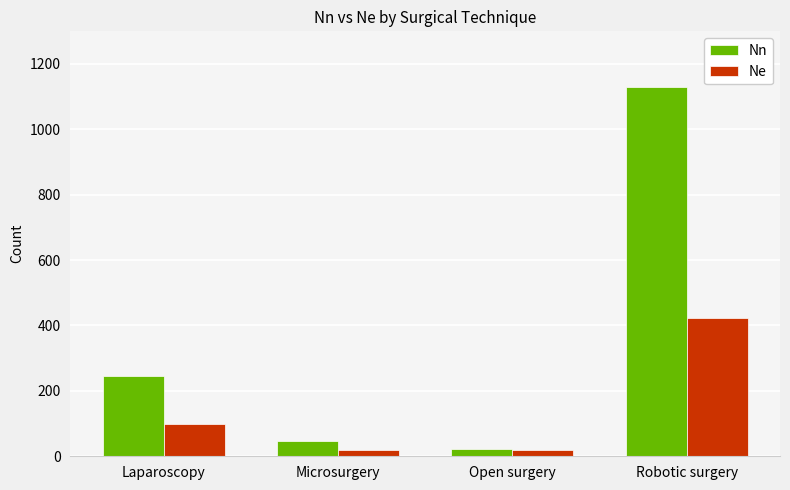

What is the label of the 2nd bar from the left?

Microsurgery